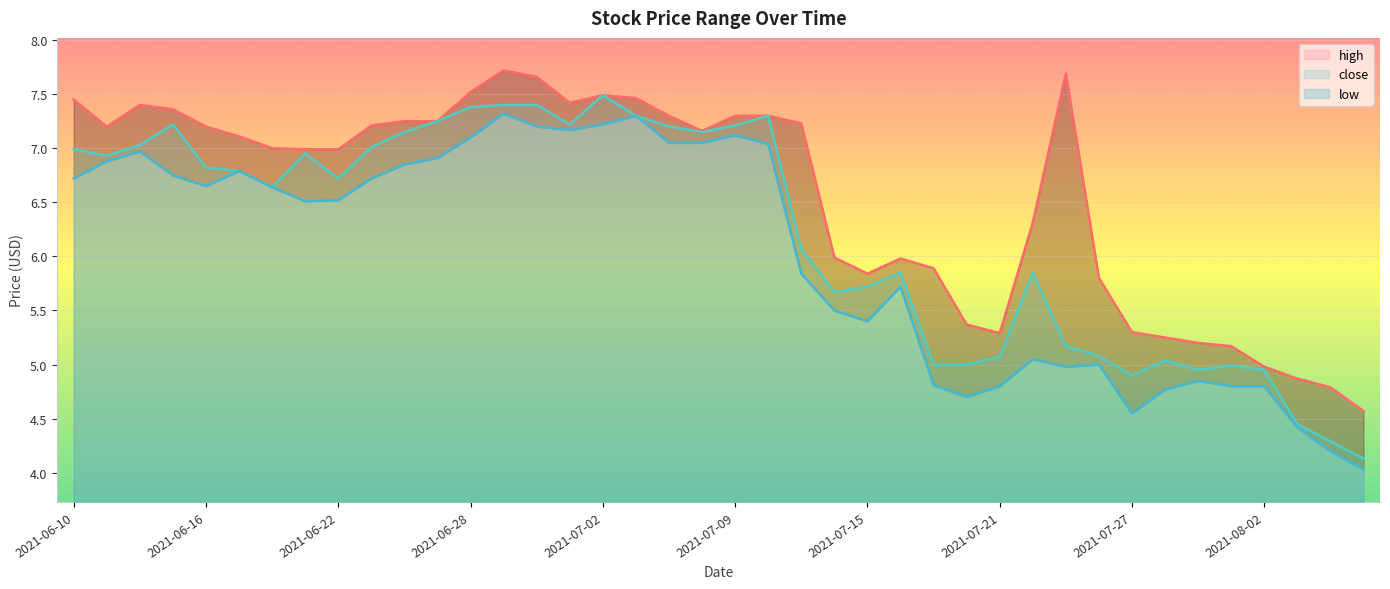

Which series has the largest total across all categories?

high